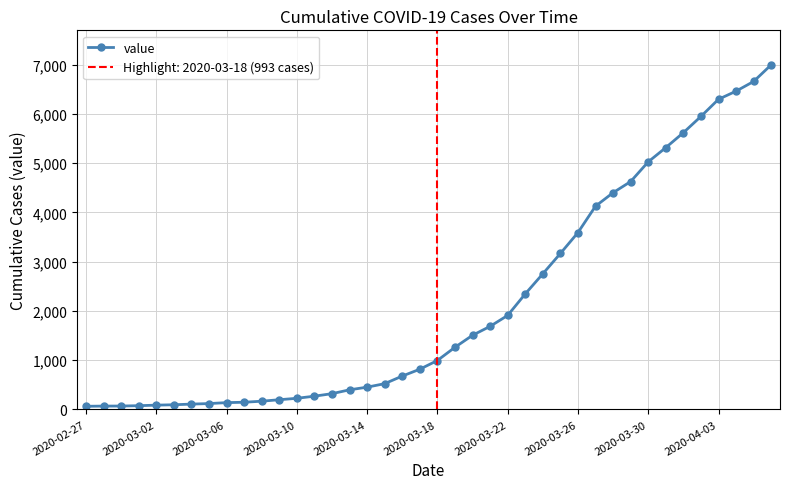

Approximately how many times larger is the value at 18 compared to 29?

0.2